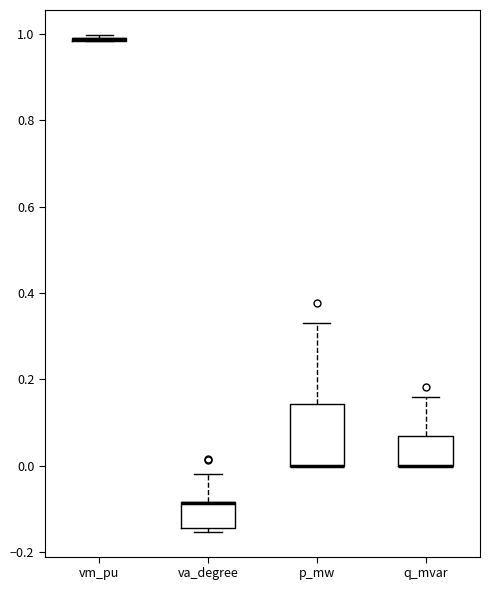

Where is the upper edge of the box for p_mw on the y-axis? The values are not printed on the chart, so give them approximately, as read against the axis.

0.14